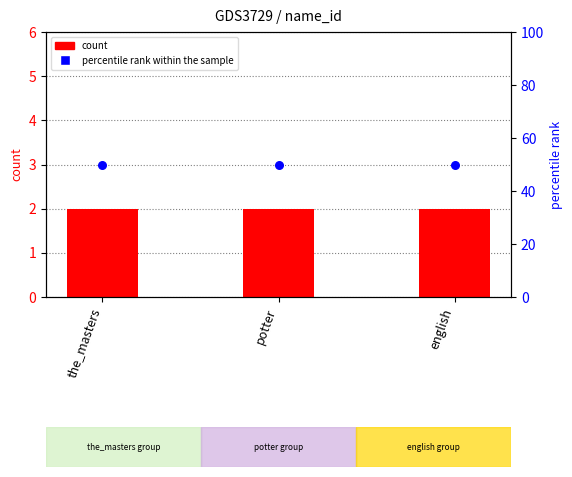

At which category is the sum across all series the highest?

the_masters